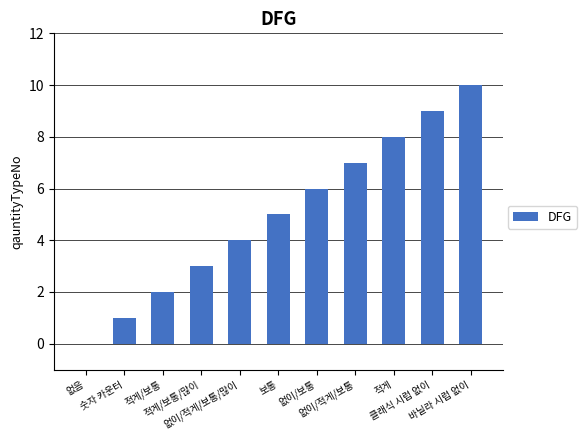

What is the sum of all values?

55